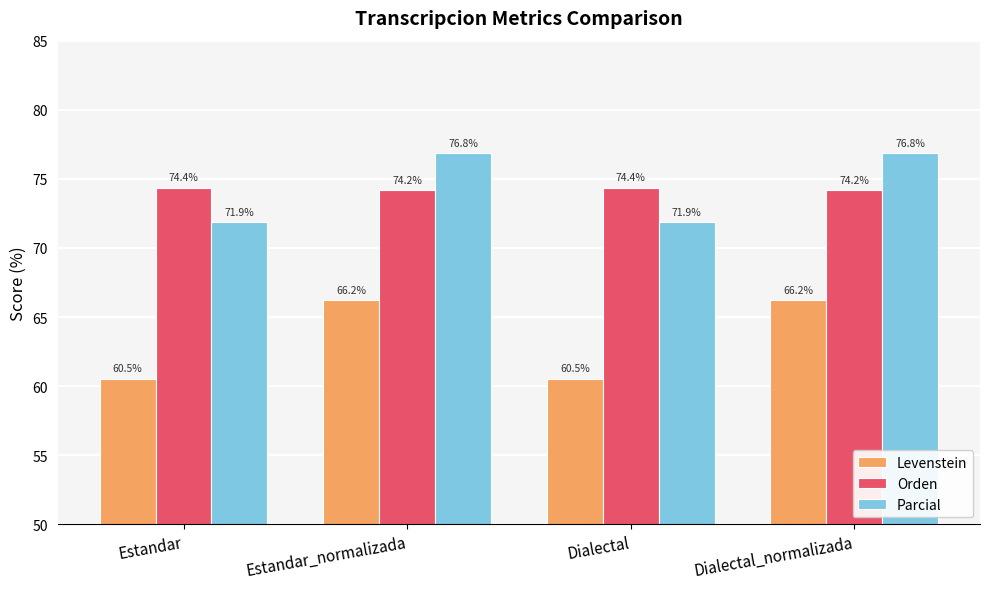

Where does the Parcial series first go above 76?

Estandar_normalizada